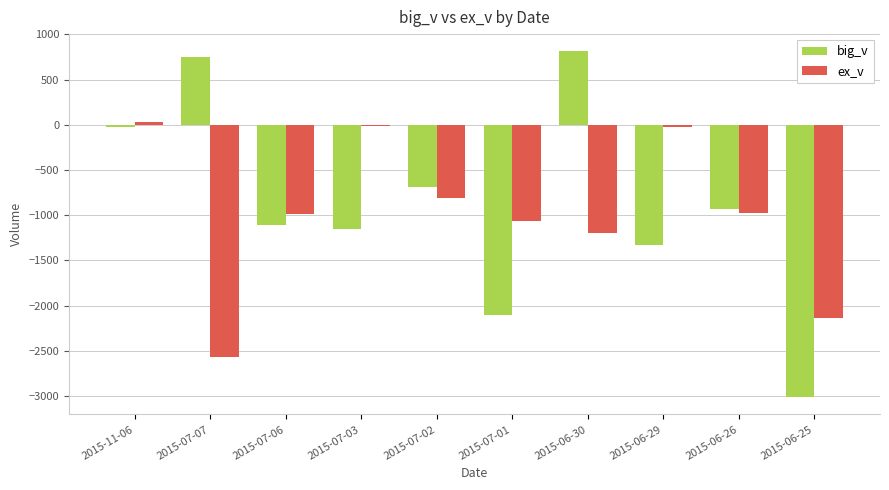

Where does the ex_v series first go above -973?

2015-11-06